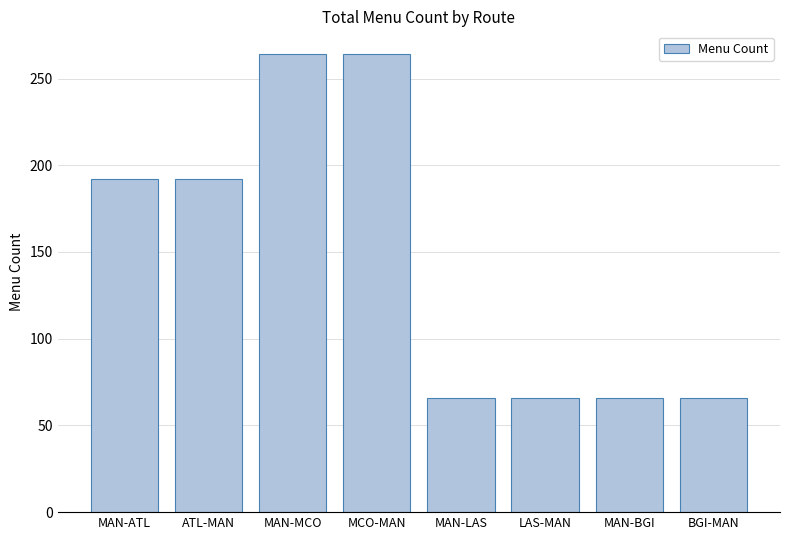

True or false: the data shows 66 at MAN-LAS.

True